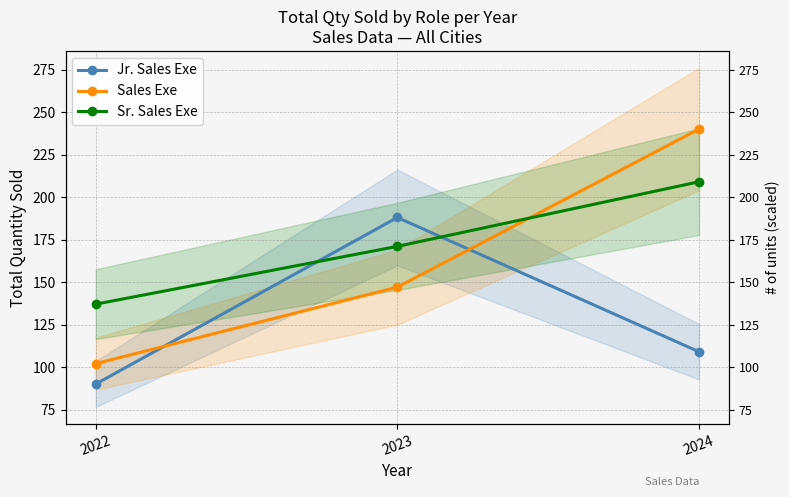

Count the Sr. Sales Exe values in the range 137 to 209.

3